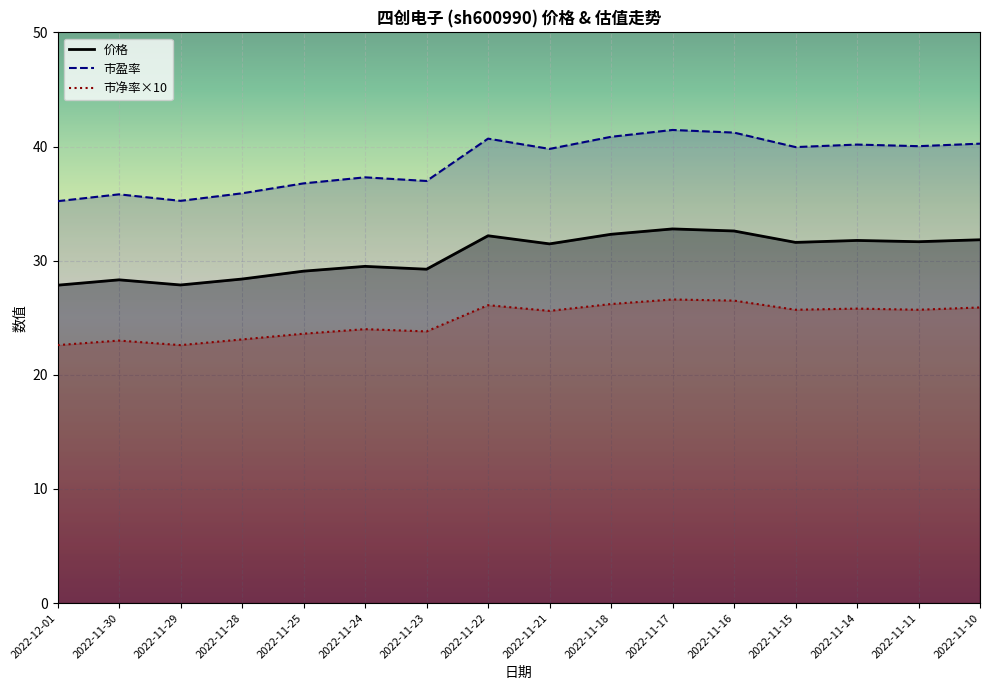

Count the number of categories in the chart.

16